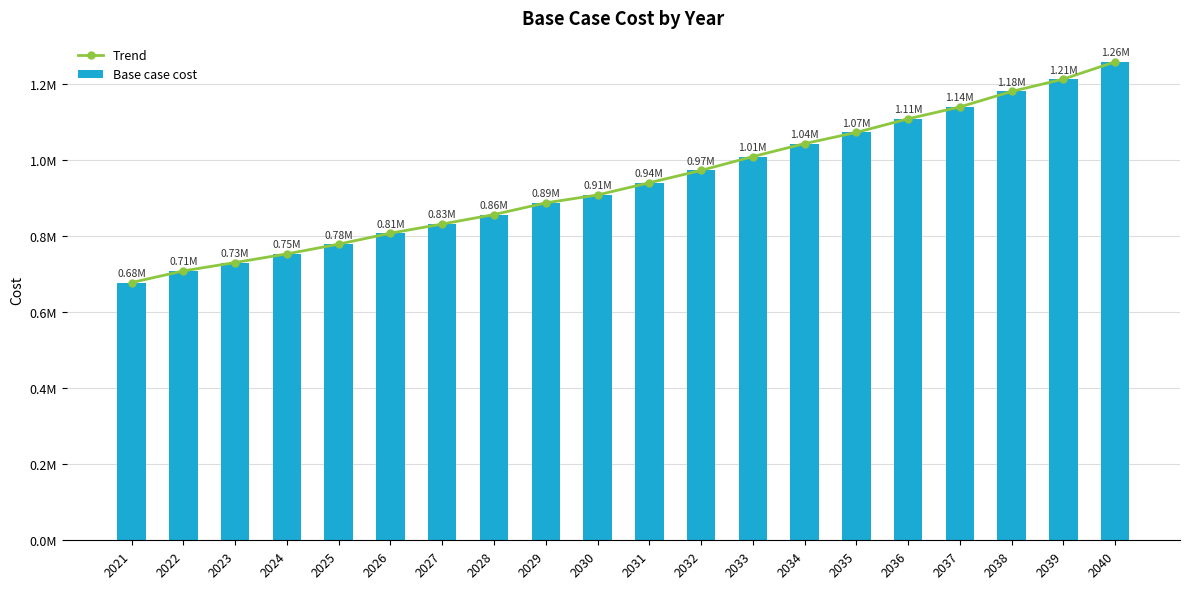

Is it true that Base case cost equals 971904.1 at 2032?

True